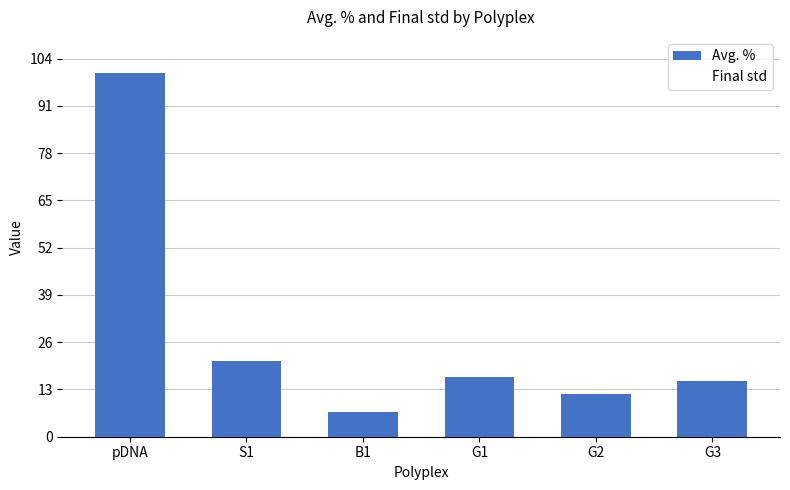

How many data points are less than 16?

3